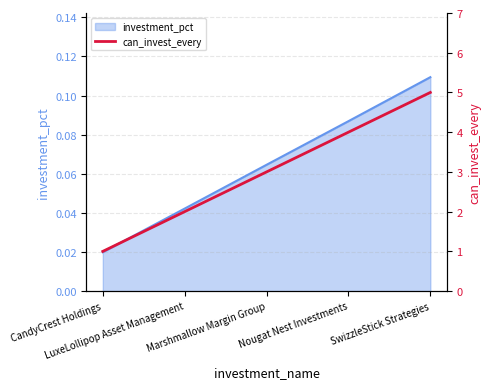

What is the value of the 1st point from the left?

1